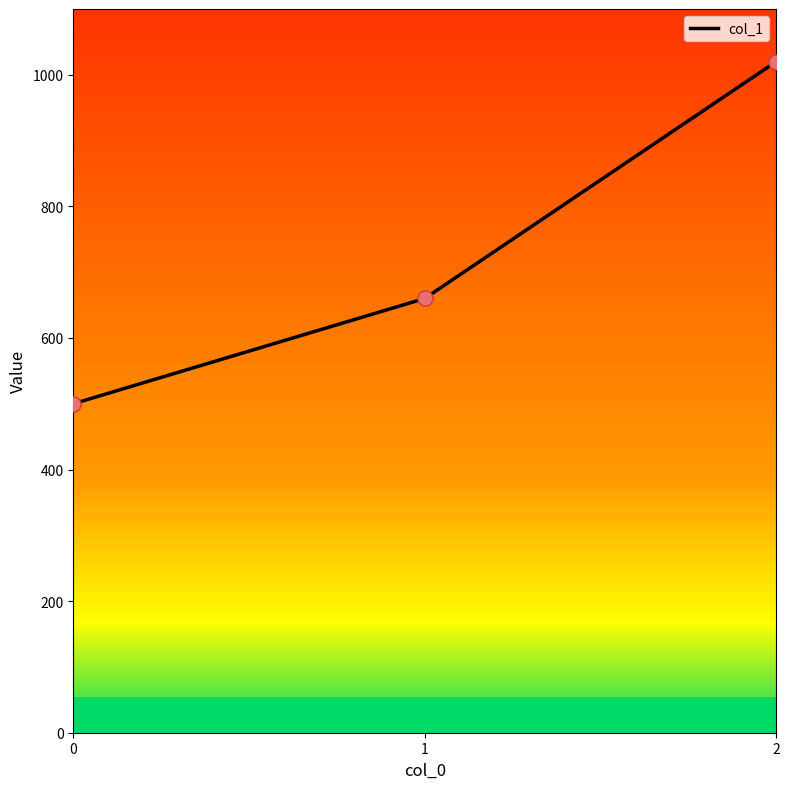

Approximately how many times larger is the value at 2 compared to 0?

2.0